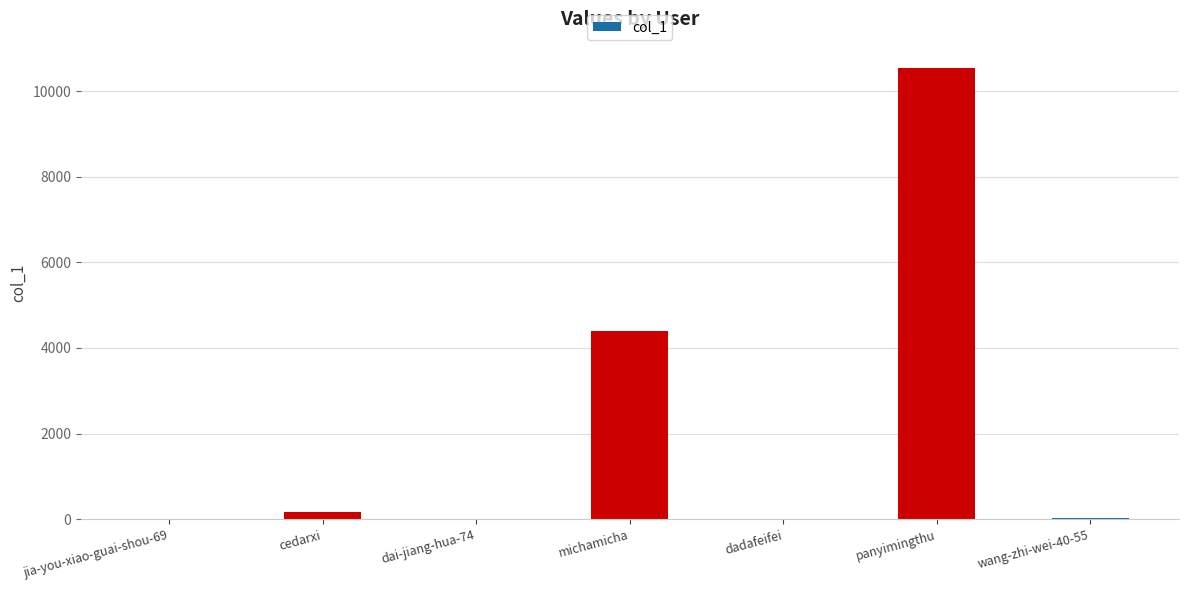

The value at michamicha is 4390. True or false?

True